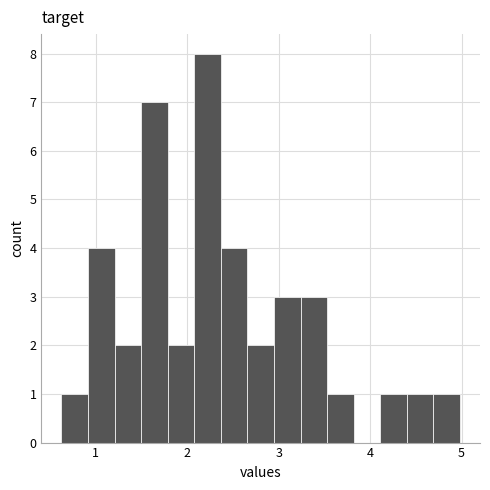

Read against the x-axis, roughly where is the centre of the tallest bar?

2.2